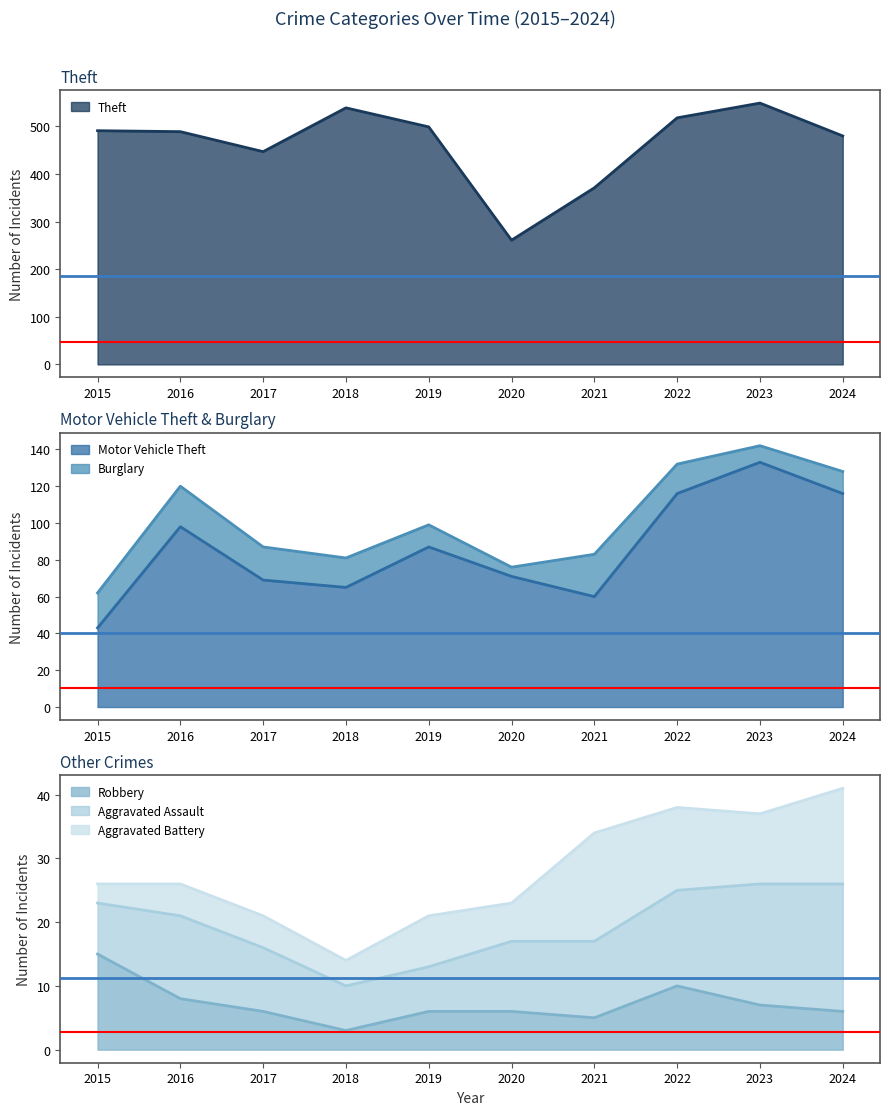

True or false: Robbery has more than 1 points higher than both neighbors.

False